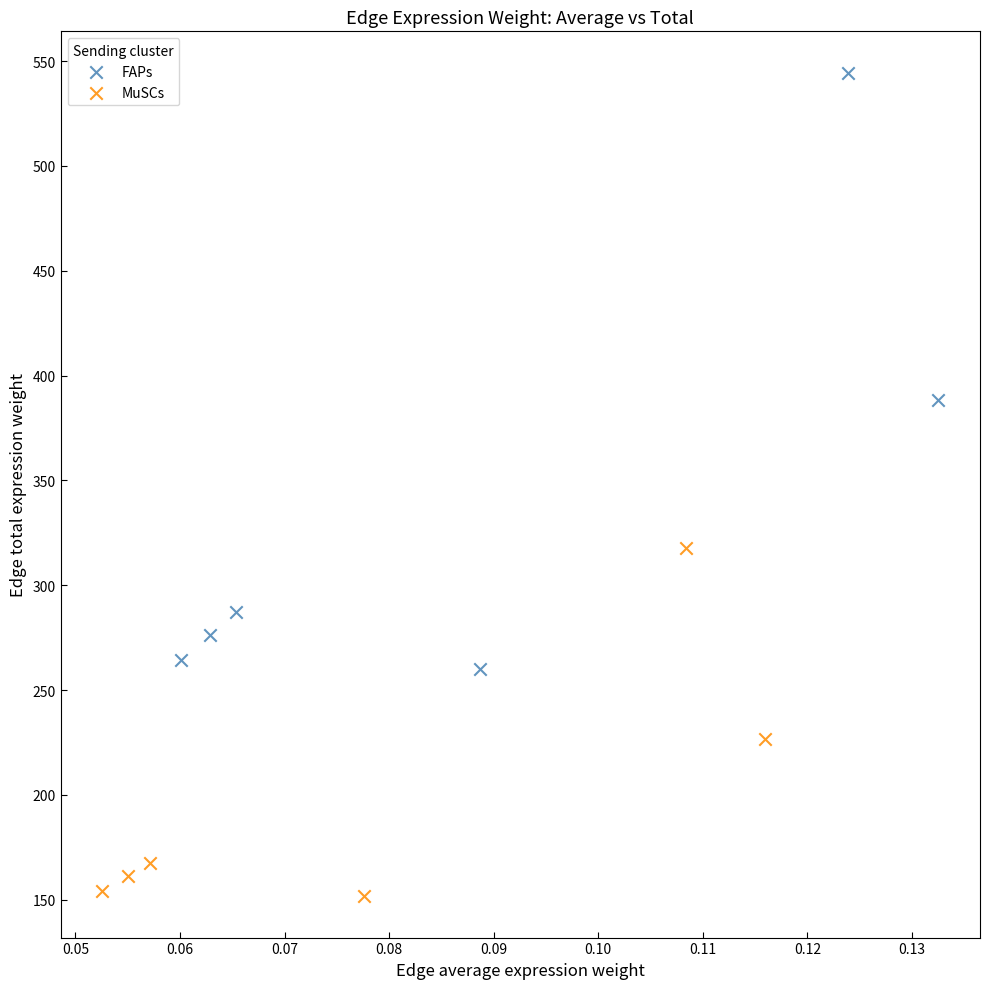

Which series has the widest spread of Y values?

FAPs